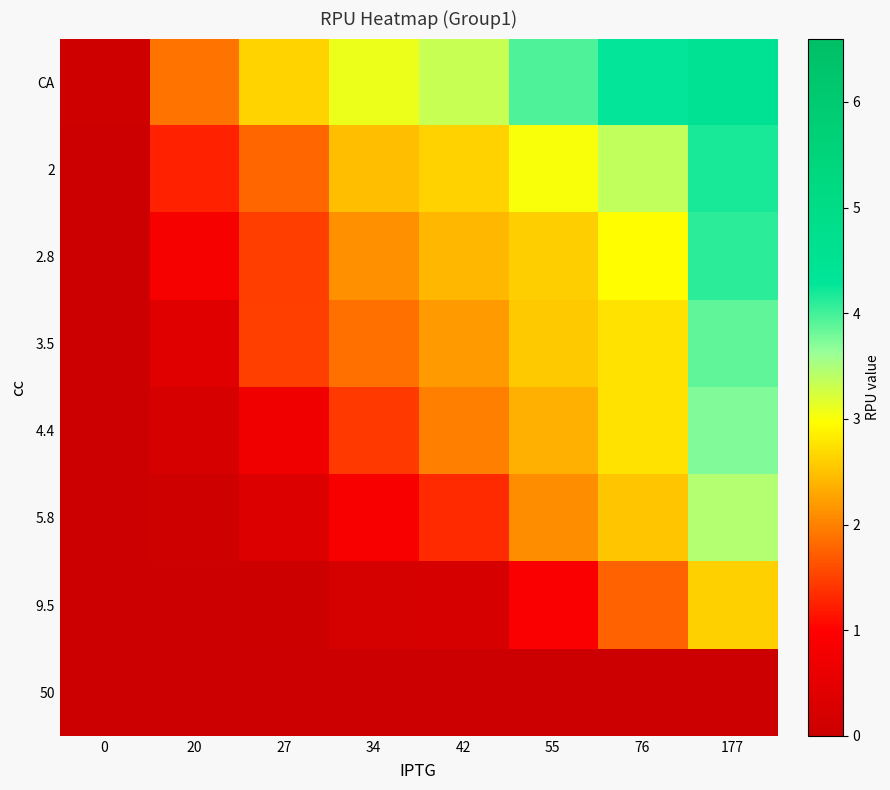

Reading left to right, what are all the values shown in this chart?

CA: 0=0.1	20=1.9	27=2.6	34=3.1	42=3.3	55=3.9	76=4.3	177=4.5
2: 0=0.0	20=1.3	27=1.8	34=2.5	42=2.6	55=3.0	76=3.4	177=4.2
2.8: 0=0.0	20=0.8	27=1.5	34=2.1	42=2.4	55=2.6	76=3.0	177=4.1
3.5: 0=0.0	20=0.4	27=1.5	34=1.9	42=2.2	55=2.6	76=2.8	177=3.9
4.4: 0=0.0	20=0.2	27=0.7	34=1.4	42=2.0	55=2.4	76=2.8	177=3.7
5.8: 0=0.0	20=0.1	27=0.3	34=0.9	42=1.3	55=2.1	76=2.5	177=3.5
9.5: 0=0.0	20=0.0	27=0.0	34=0.2	42=0.2	55=0.9	76=1.8	177=2.6
50: 0=0.0	20=0.0	27=0.0	34=0.0	42=0.0	55=0.0	76=0.0	177=0.0